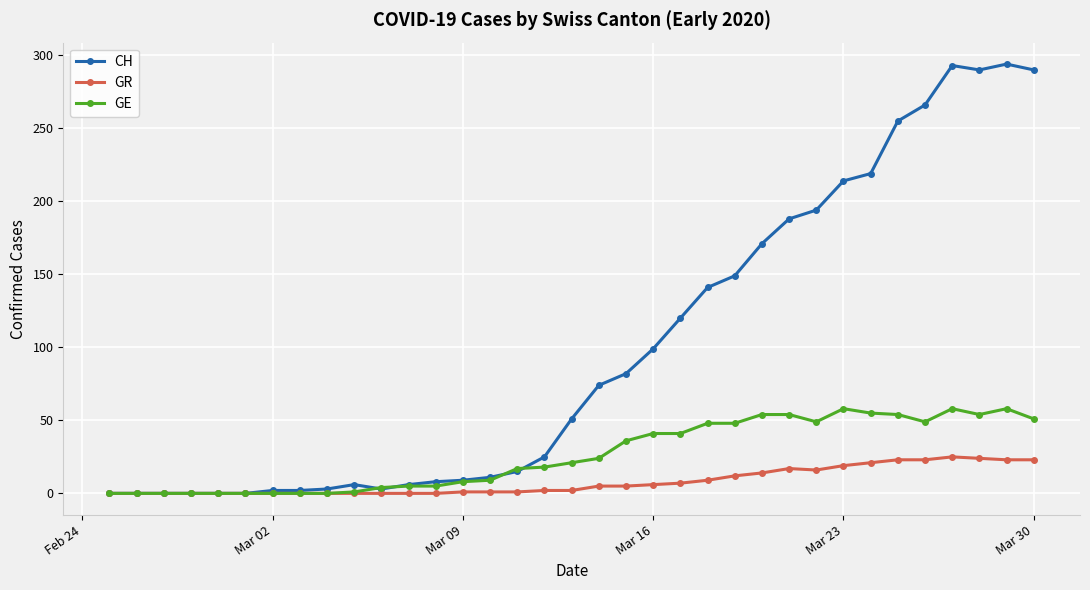

What is the maximum value for GR?

25